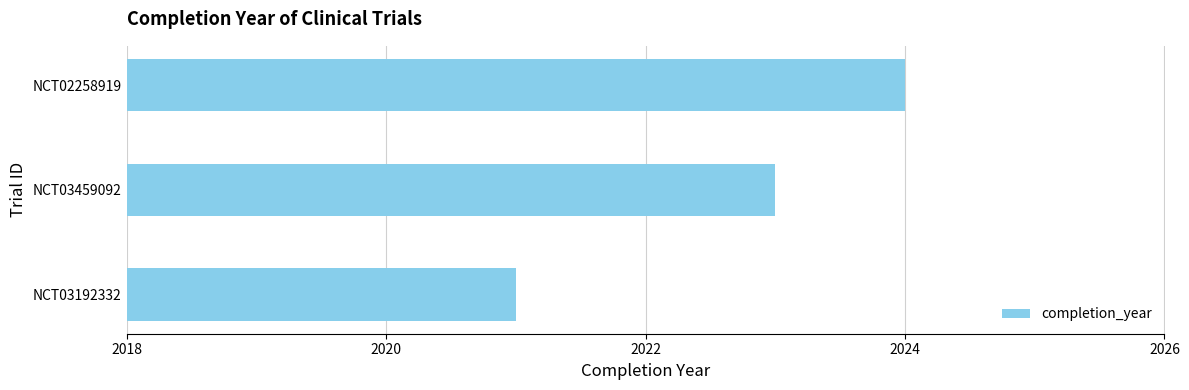

What is the average value?

2023